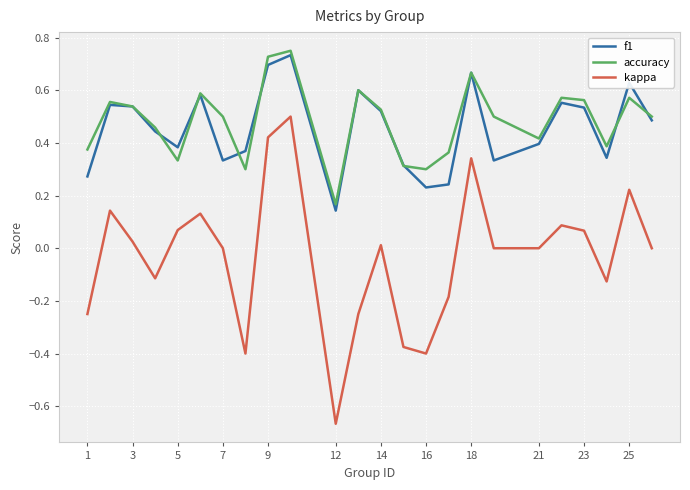

Which series has the widest spread of values?

kappa